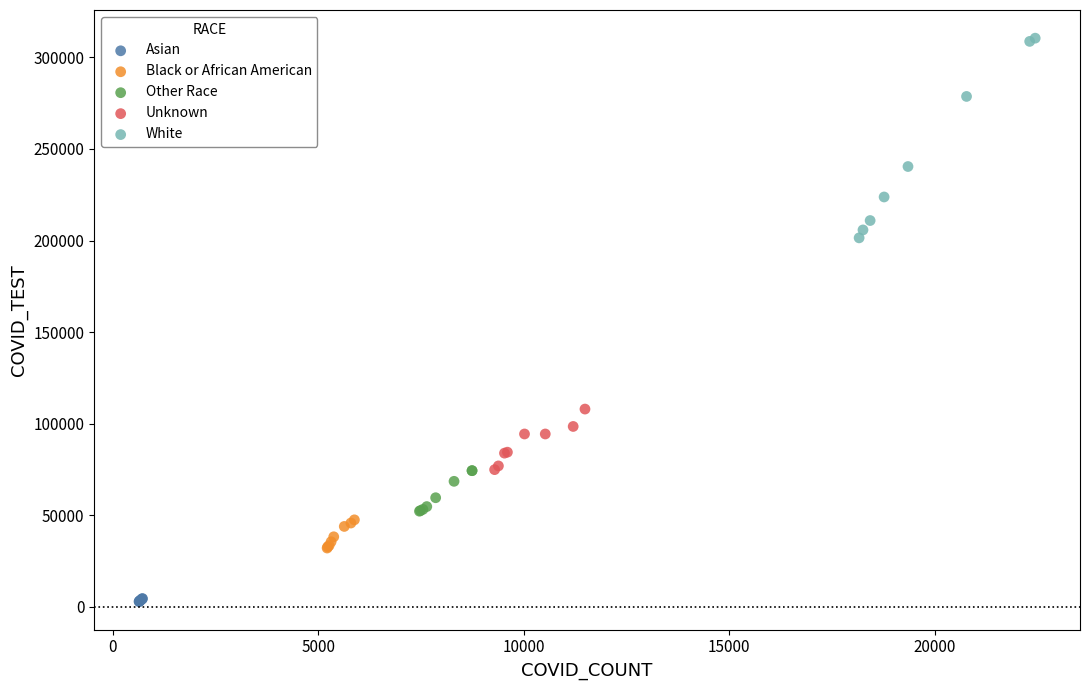

Which series reaches the minimum Y coordinate?

Asian